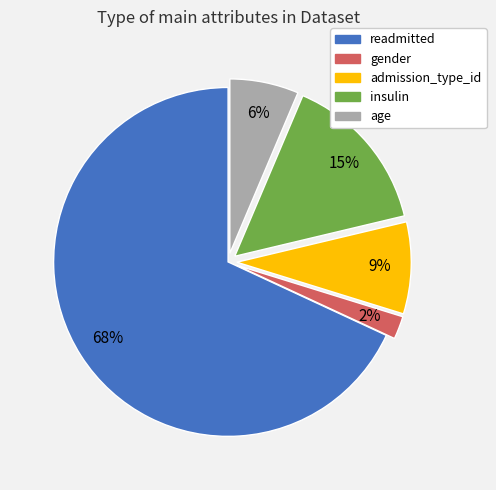

Does readmitted account for over 50% of the chart?

Yes